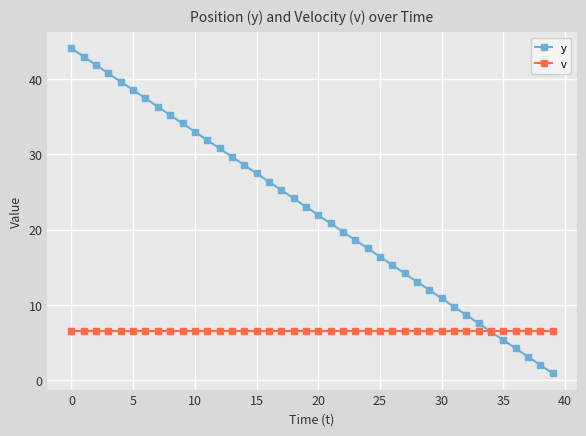

Does the chart display data point markers on the line(s)?

Yes